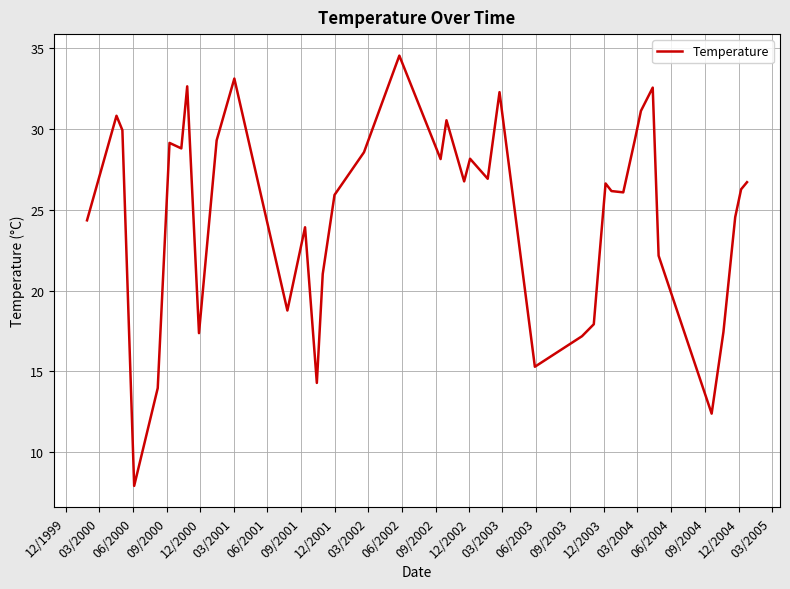

What is the difference between the maximum and minimum values?

26.6